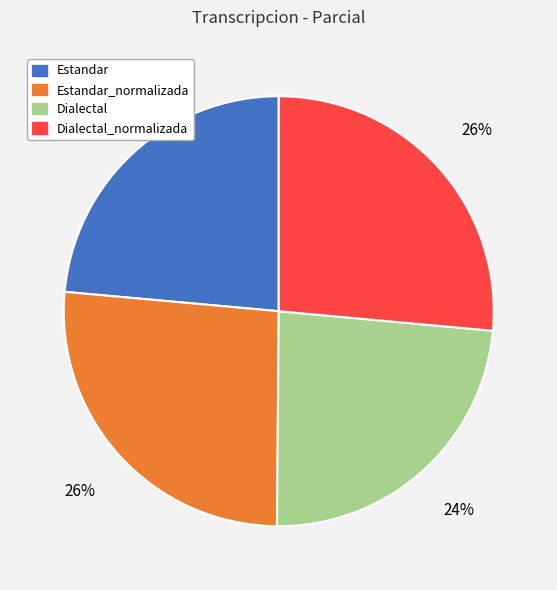

Which has a higher value, Dialectal_normalizada or Dialectal?

Dialectal_normalizada